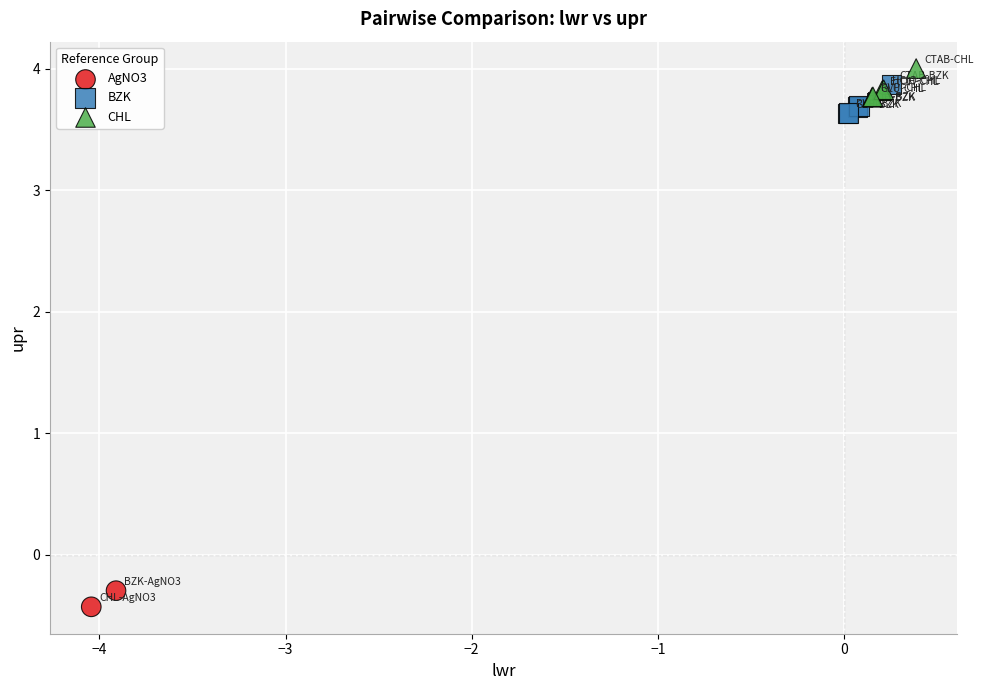

What are all the series names shown in the legend?

AgNO3, BZK, CHL